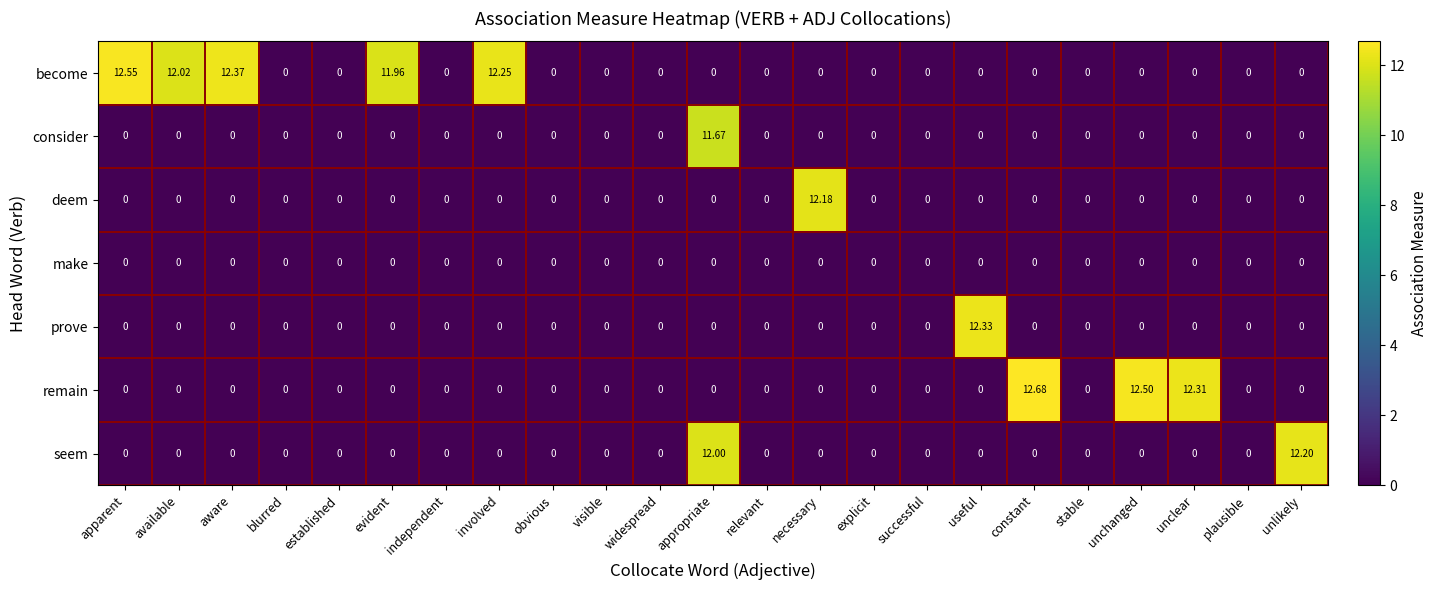

Which series has the widest spread of values?

remain